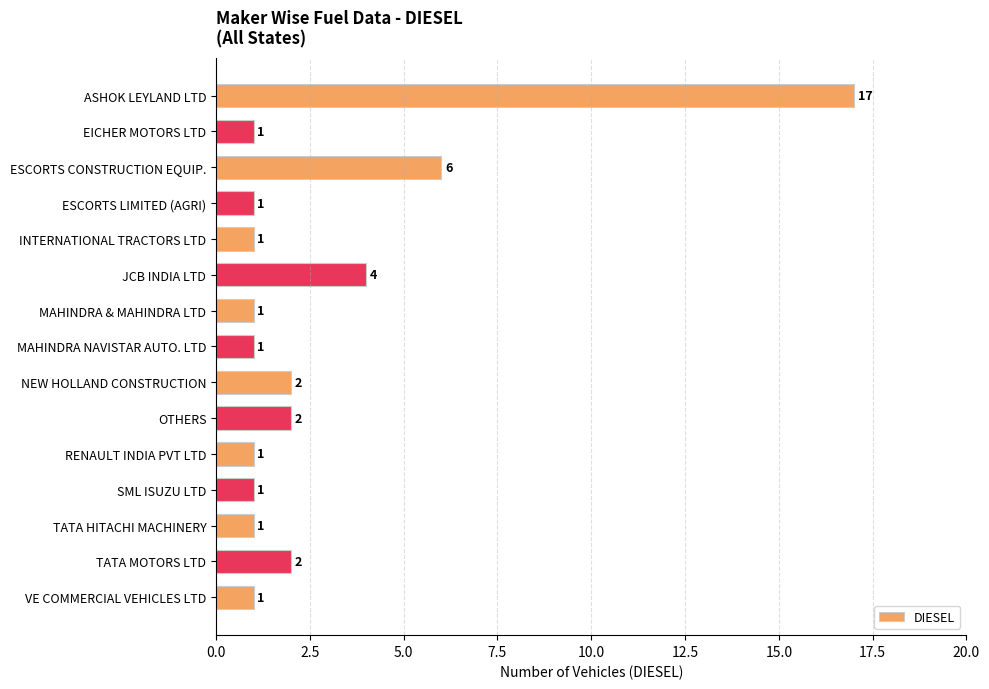

The chart shows a value of 6 at ESCORTS CONSTRUCTION EQUIP.. True or false?

True